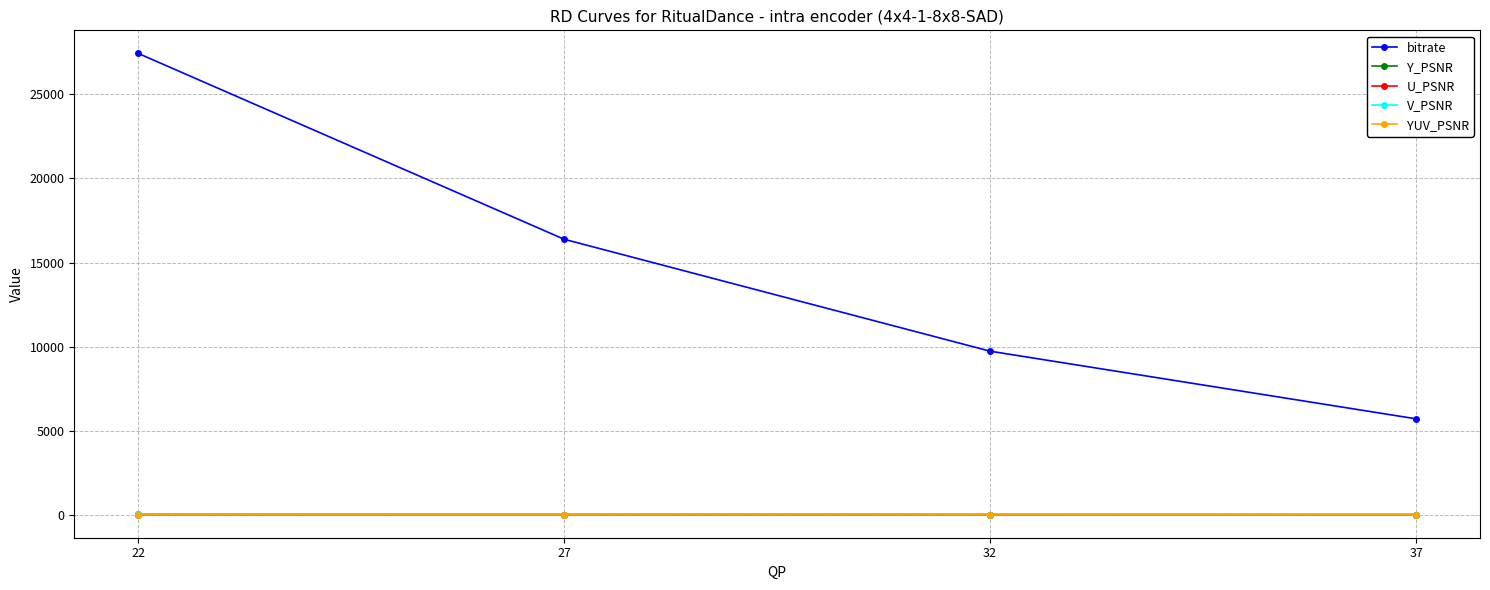

At which category is the sum across all series the highest?

22